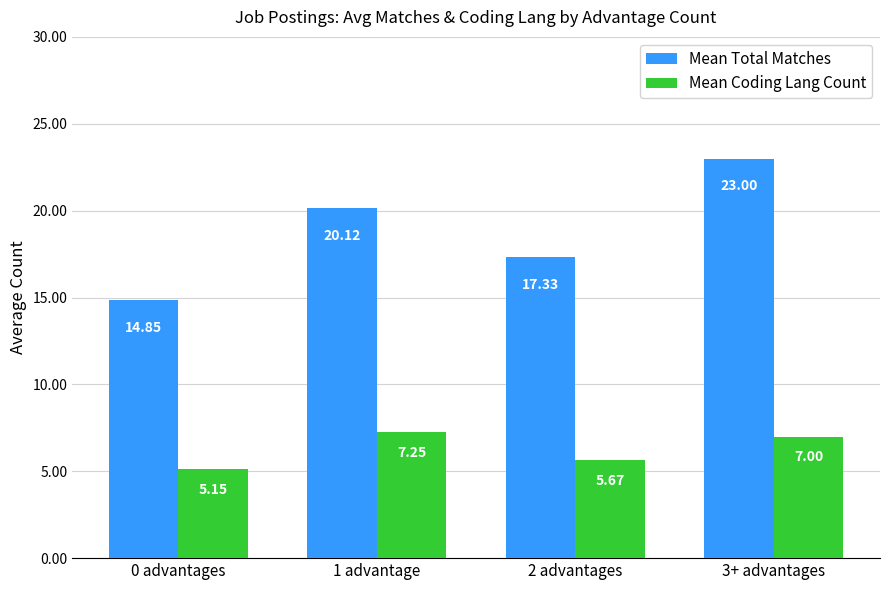

Which series has the largest total across all categories?

Mean Total Matches